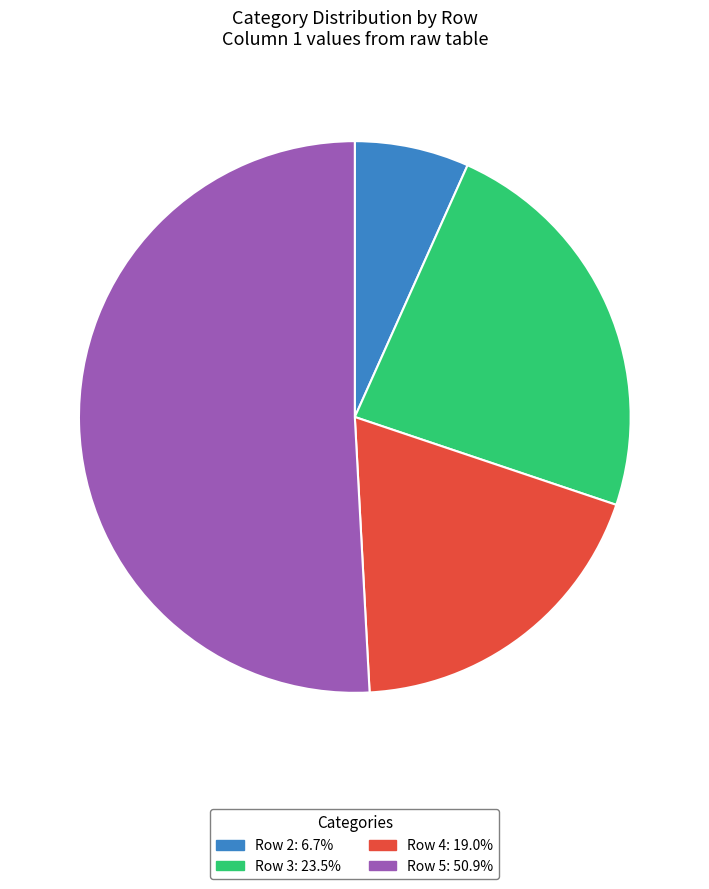

Does any single category account for the majority?

Yes